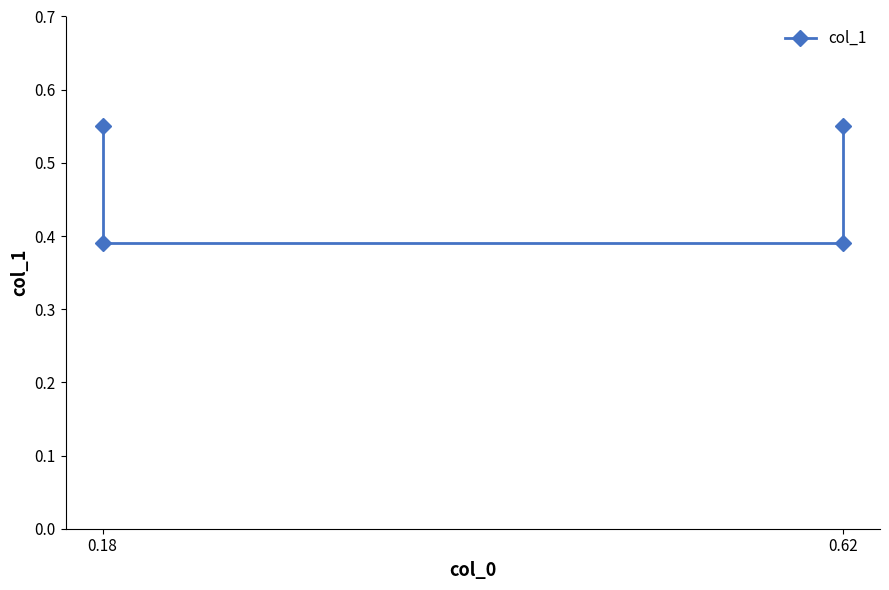

What is the difference between the maximum and minimum values?

0.2